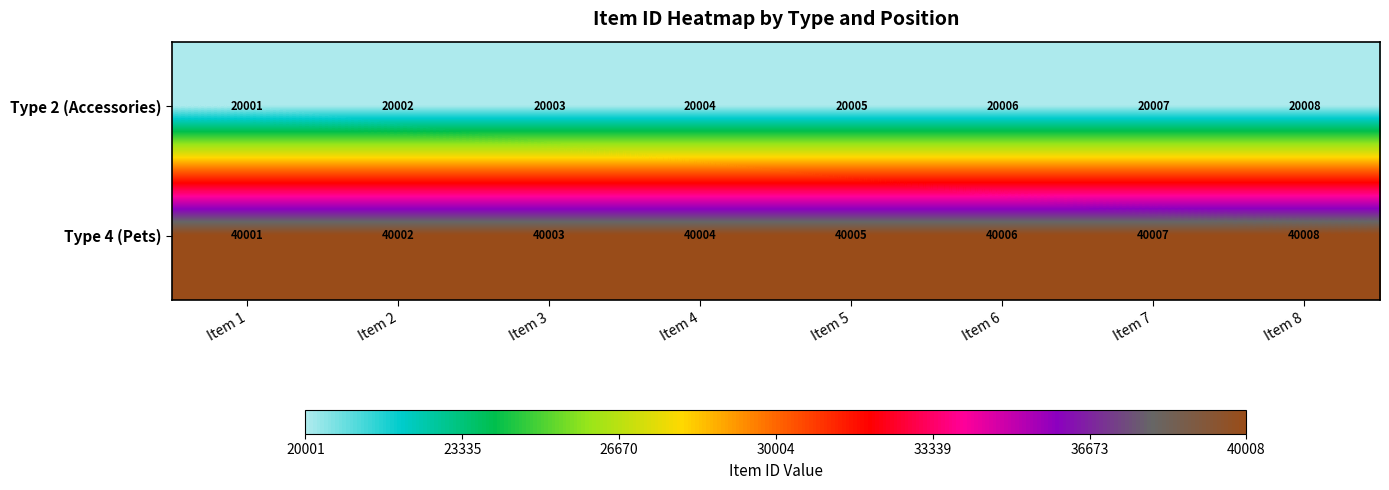

Is it true that Type 4 (Pets) equals 64274 at Item 7?

False